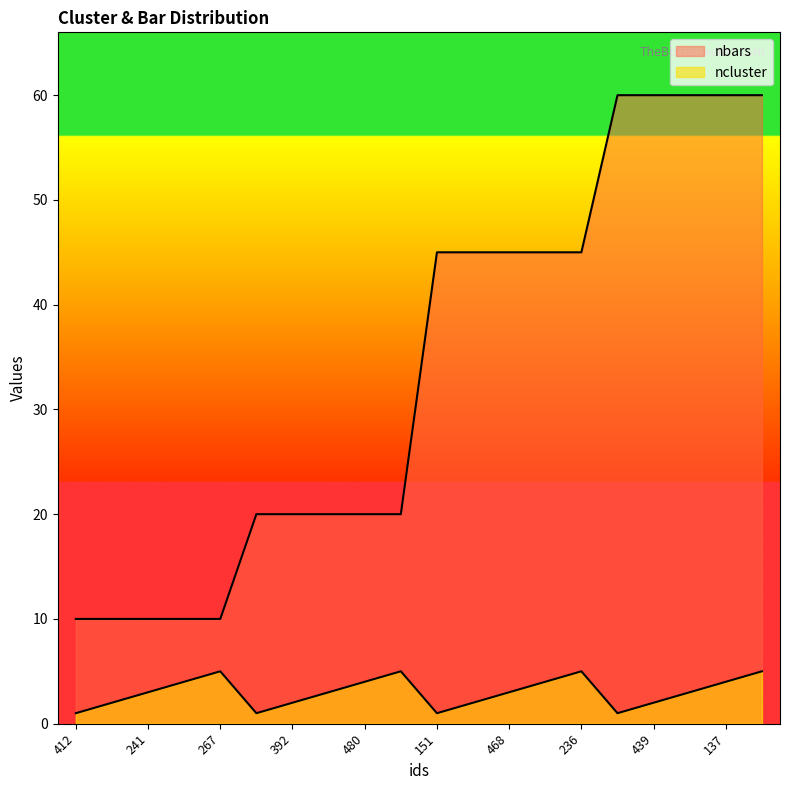

At 236, list the series in order from largest to smallest.

nbars, ncluster